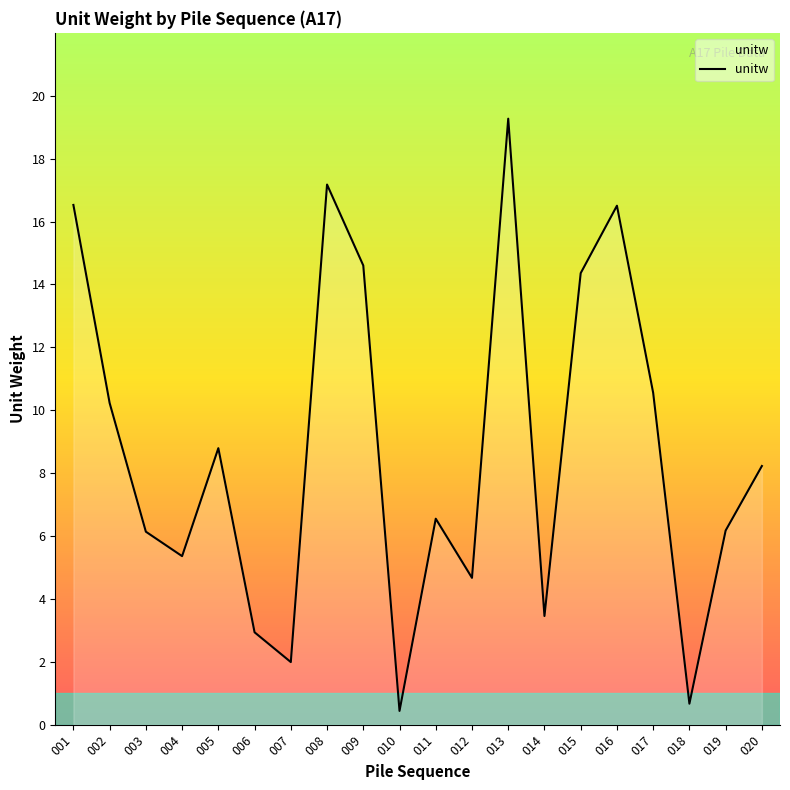

What value does the data have at 008?

17.2